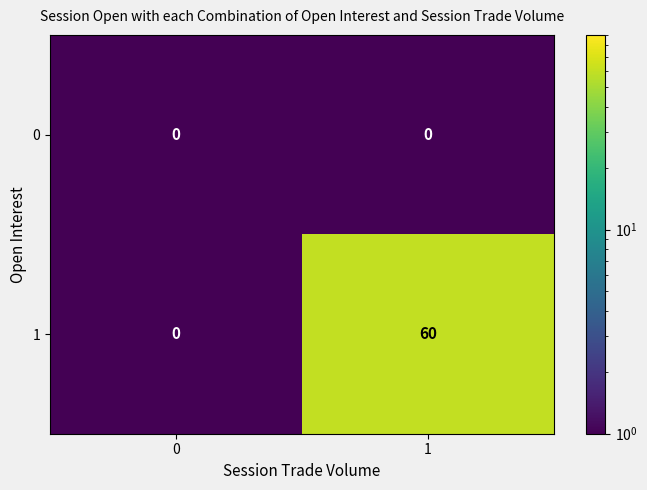

Reading left to right, extract all data points from this chart.

0: 0=0	1=0
1: 0=0	1=60